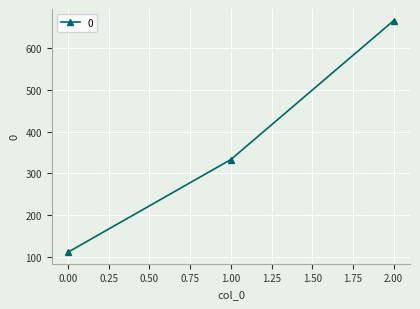

What is the sum of the values at 1.00 and 2.00?

1000.0